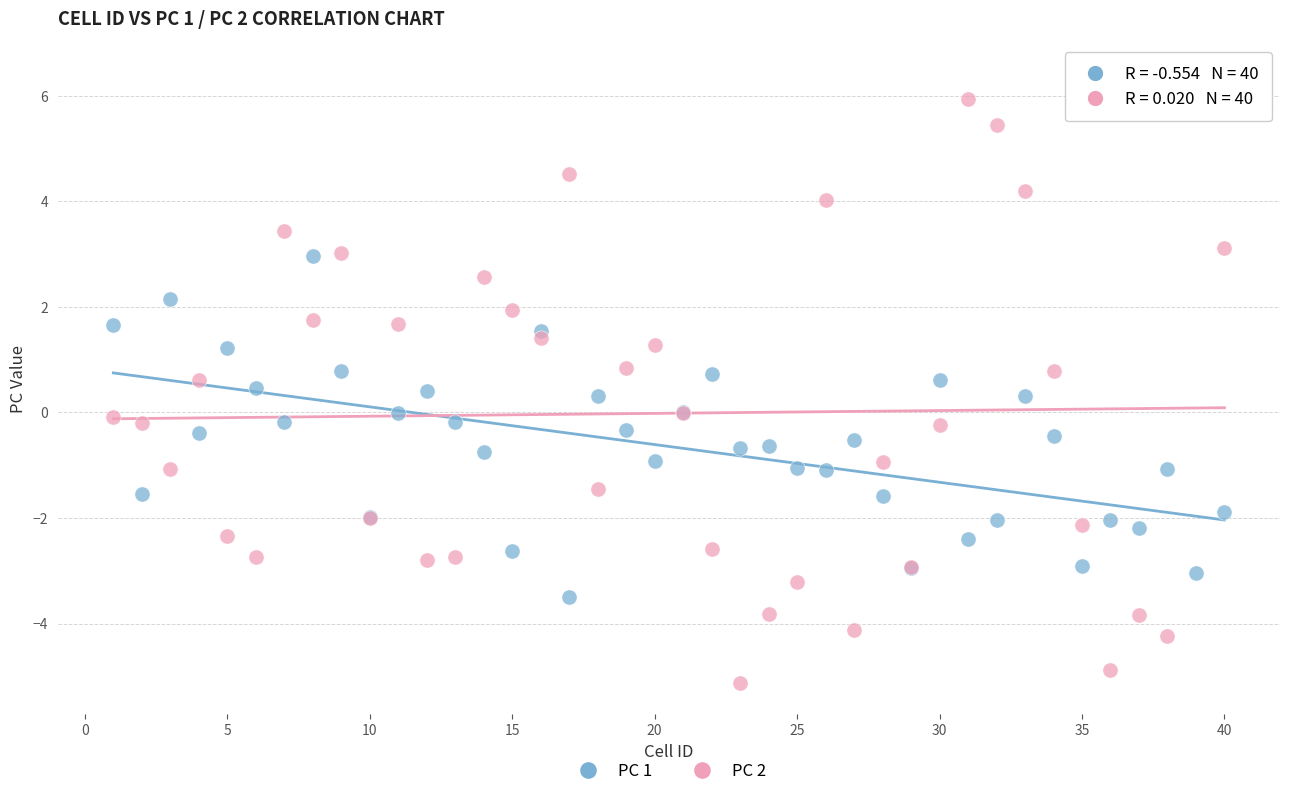

What is the X range (max minus min) for the scatter plot?

39.0